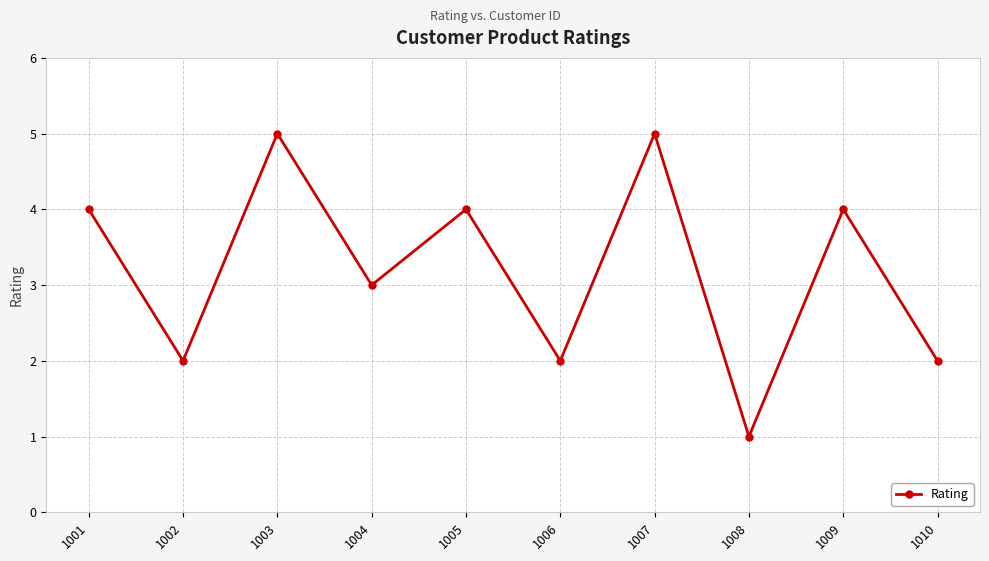

What is the value of the 8th point from the left?

1